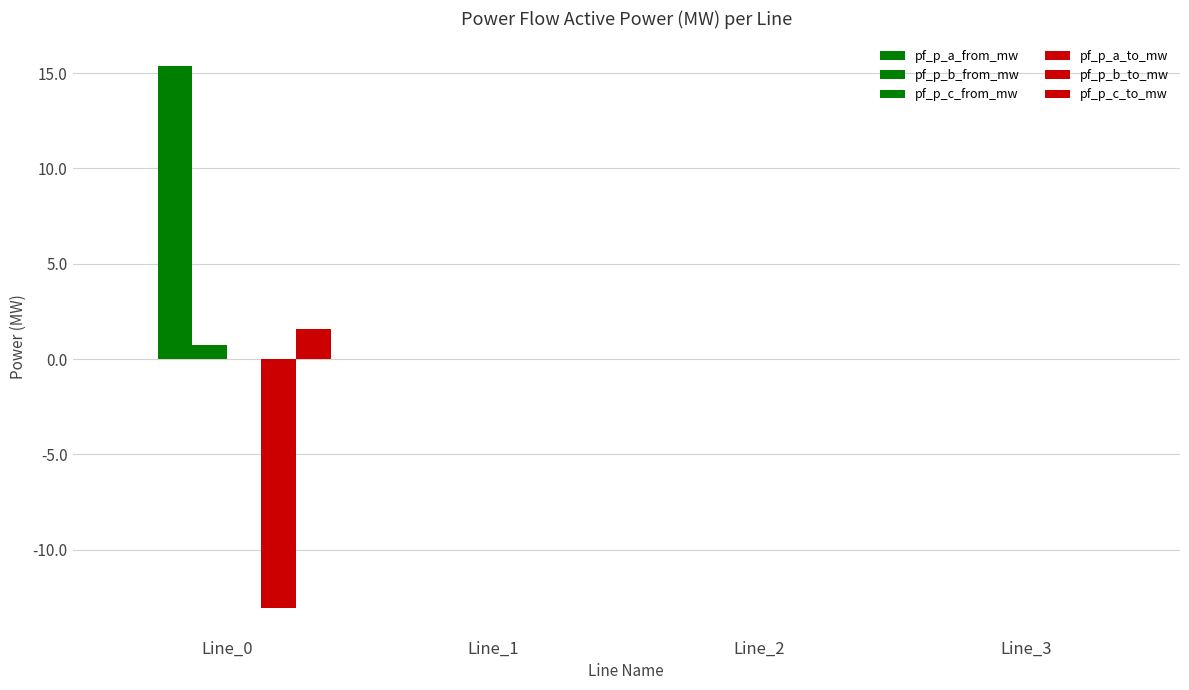

At which category does the chart reach its minimum across all series?

Line_0